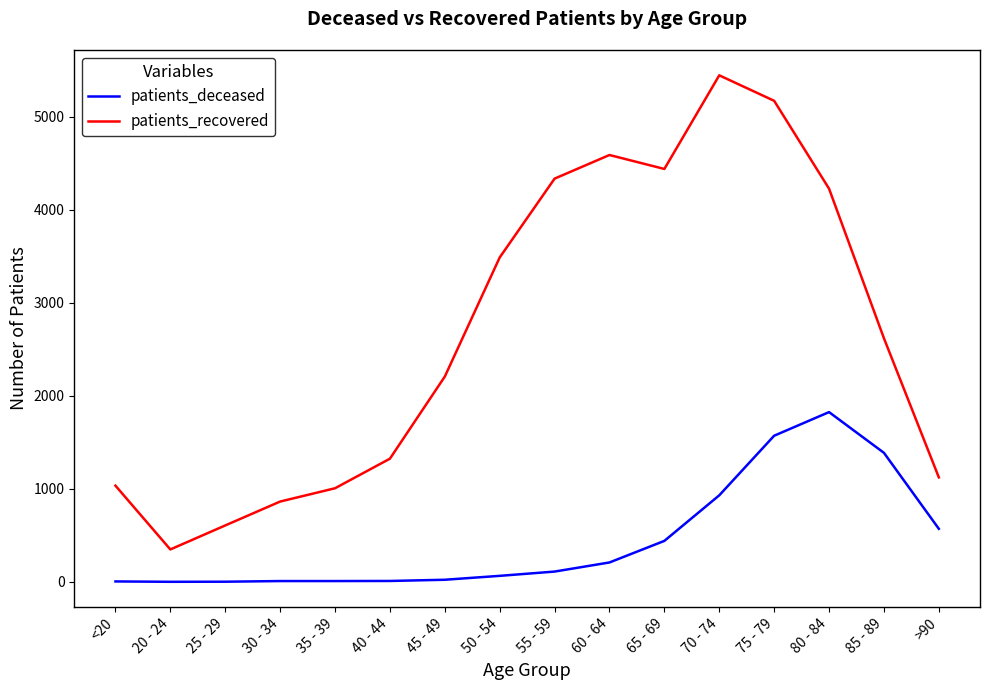

True or false: patients_deceased and patients_recovered cross at least once.

False